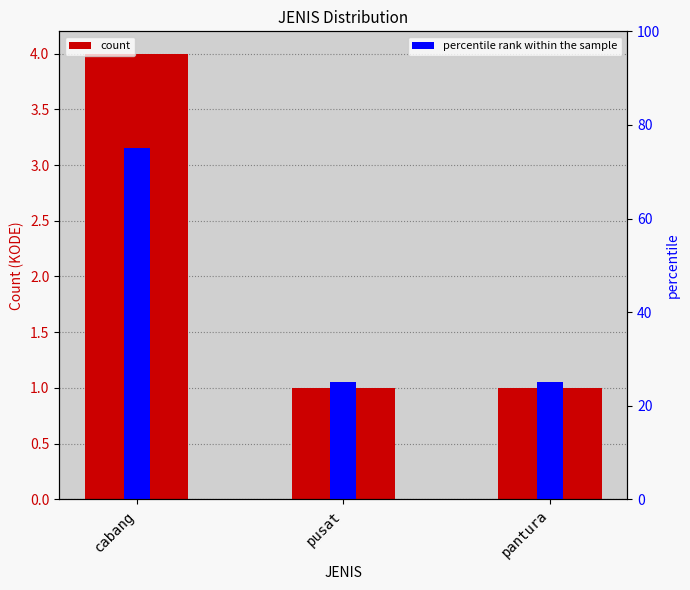

Which has a higher value, cabang or pusat?

cabang